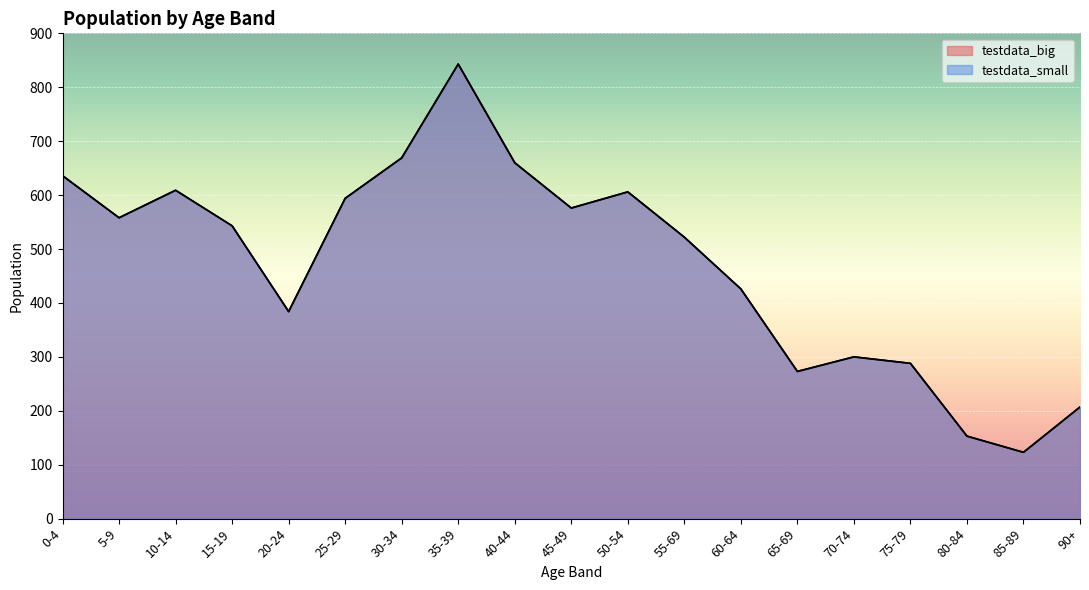

Which series has the largest total across all categories?

testdata_big